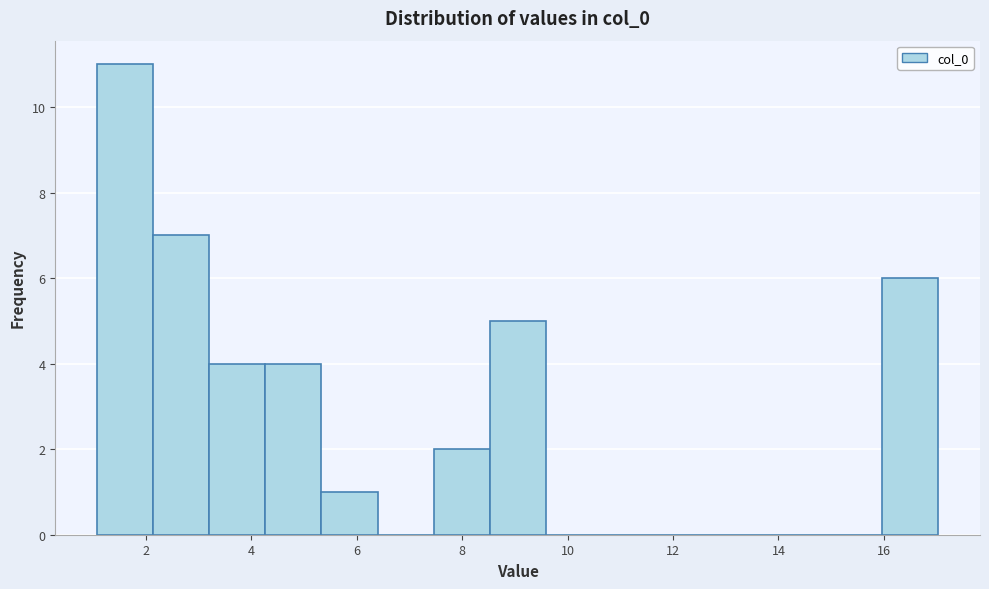

Which range on the x-axis has the tallest bar?

1.0 to 2.2